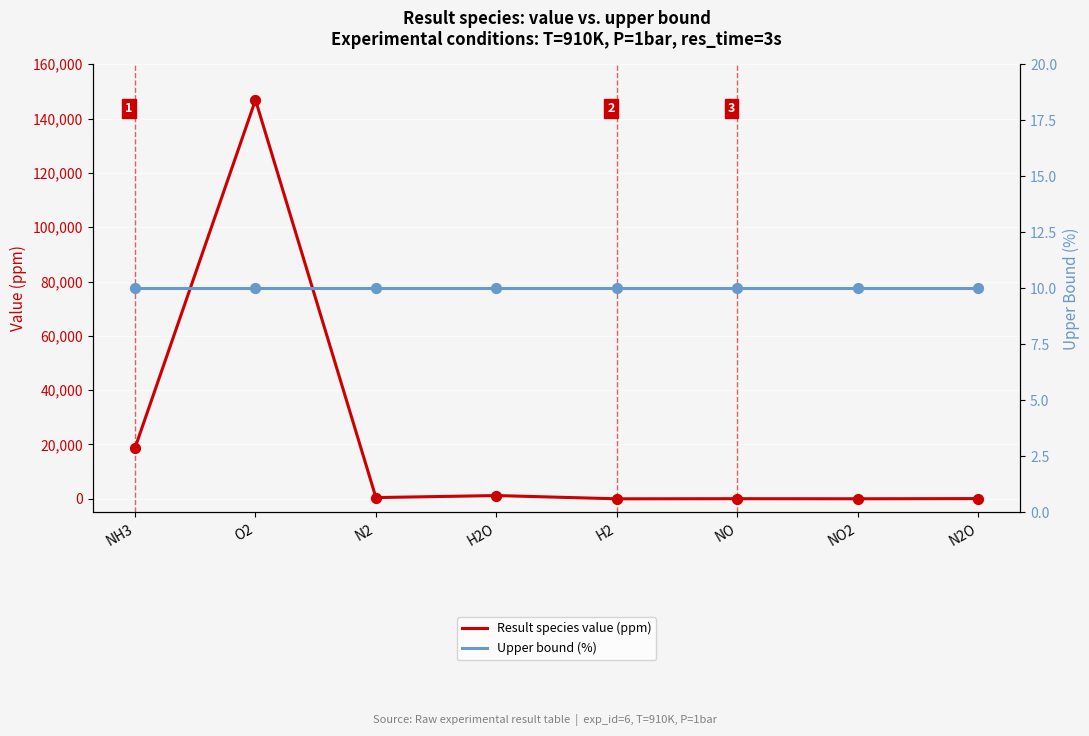

At how many categories does at least one series exceed 12054?

2